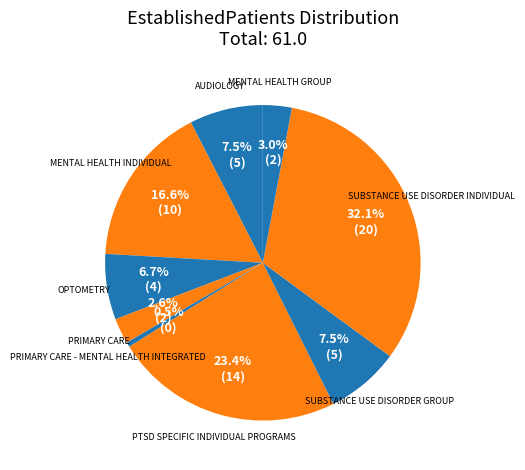

Is AUDIOLOGY the majority of the pie?

No